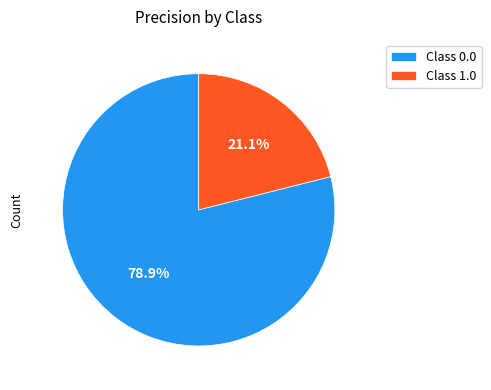

Combined, do Class 0.0 and Class 1.0 account for over 50%?

Yes